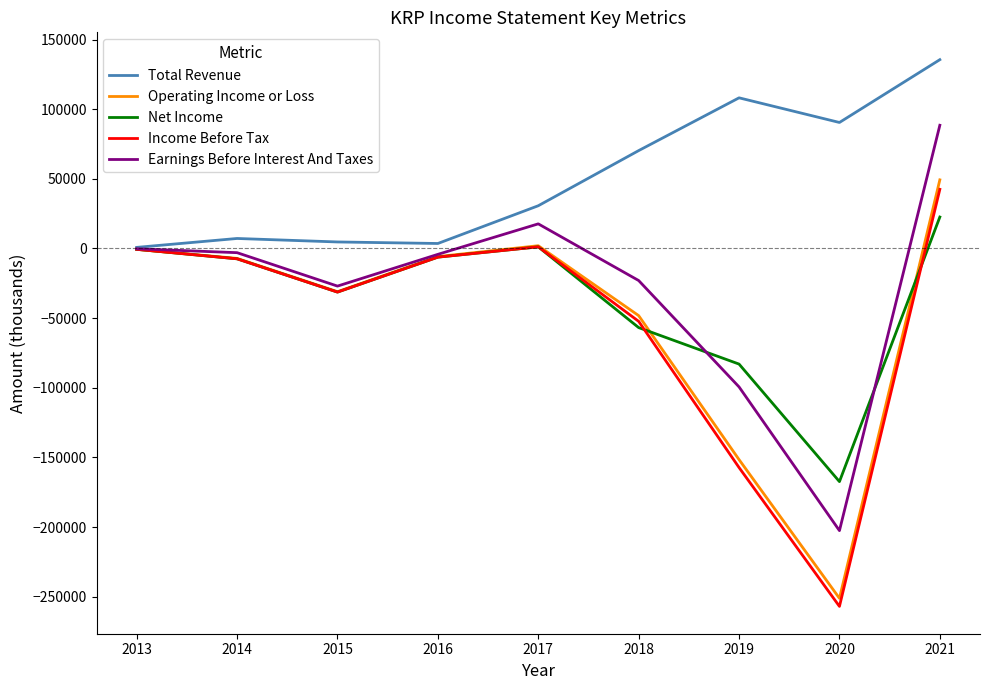

What is the difference between the highest and lowest values at 2014?

14600